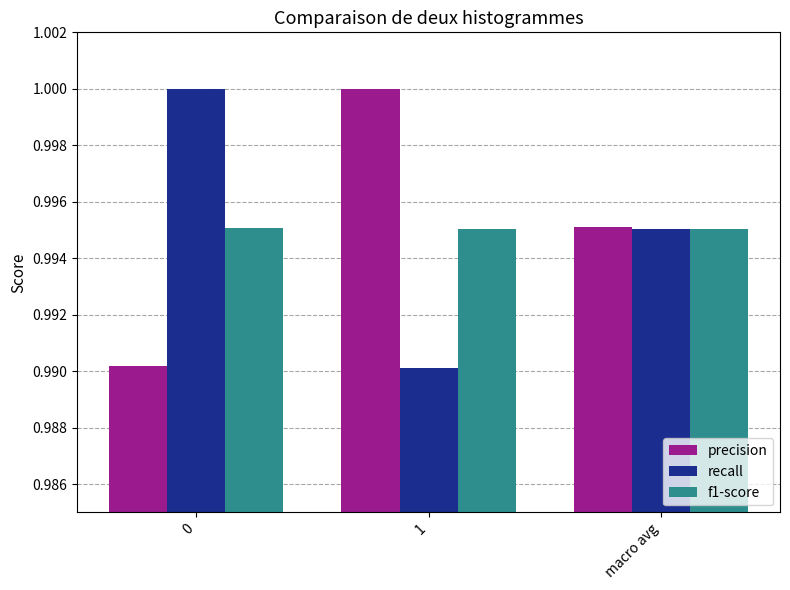

What is the sum of all precision values?

3.0